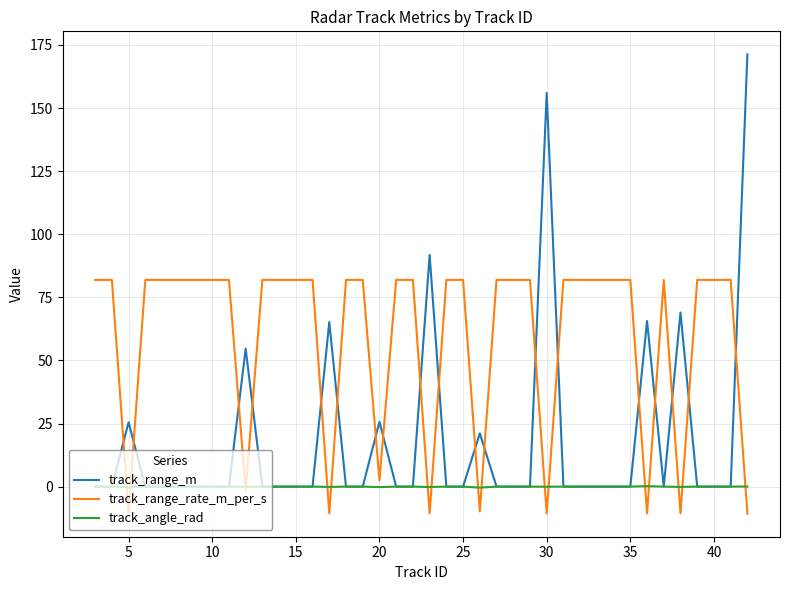

True or false: track_range_m and track_range_rate_m_per_s cross at least once.

True